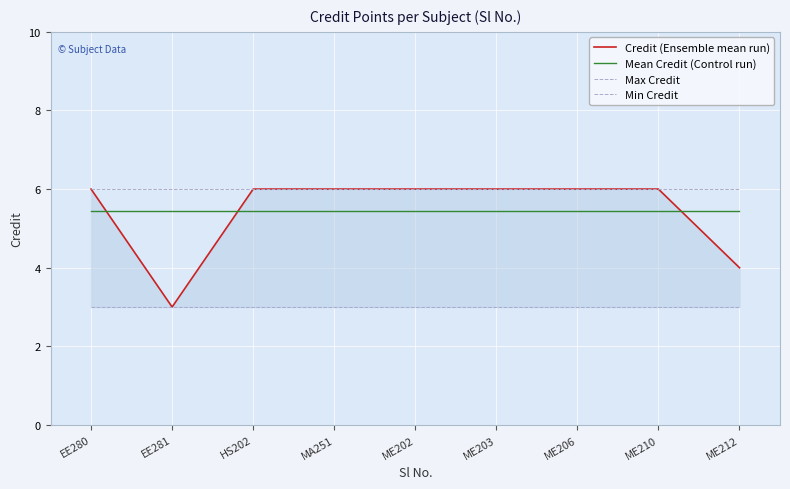

Reading left to right, what are all the values shown in this chart?

Credit (Ensemble mean run): EE280=6.0	EE281=3.0	HS202=6.0	MA251=6.0	ME202=6.0	ME203=6.0	ME206=6.0	ME210=6.0	ME212=4.0
Mean Credit (Control run): EE280=5.4	EE281=5.4	HS202=5.4	MA251=5.4	ME202=5.4	ME203=5.4	ME206=5.4	ME210=5.4	ME212=5.4
Max Credit: EE280=6.0	EE281=6.0	HS202=6.0	MA251=6.0	ME202=6.0	ME203=6.0	ME206=6.0	ME210=6.0	ME212=6.0
Min Credit: EE280=3.0	EE281=3.0	HS202=3.0	MA251=3.0	ME202=3.0	ME203=3.0	ME206=3.0	ME210=3.0	ME212=3.0